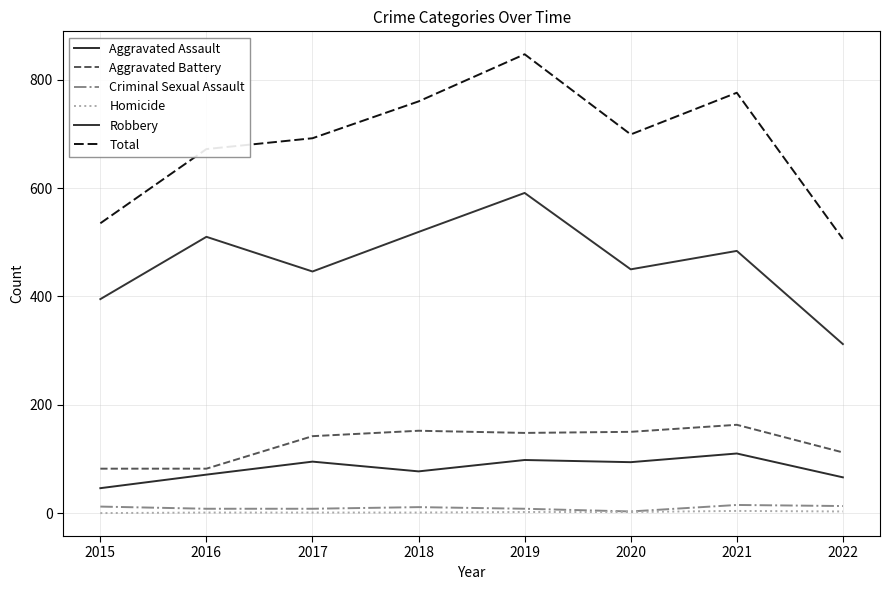

True or false: Robbery and Aggravated Assault intersect in this chart.

False